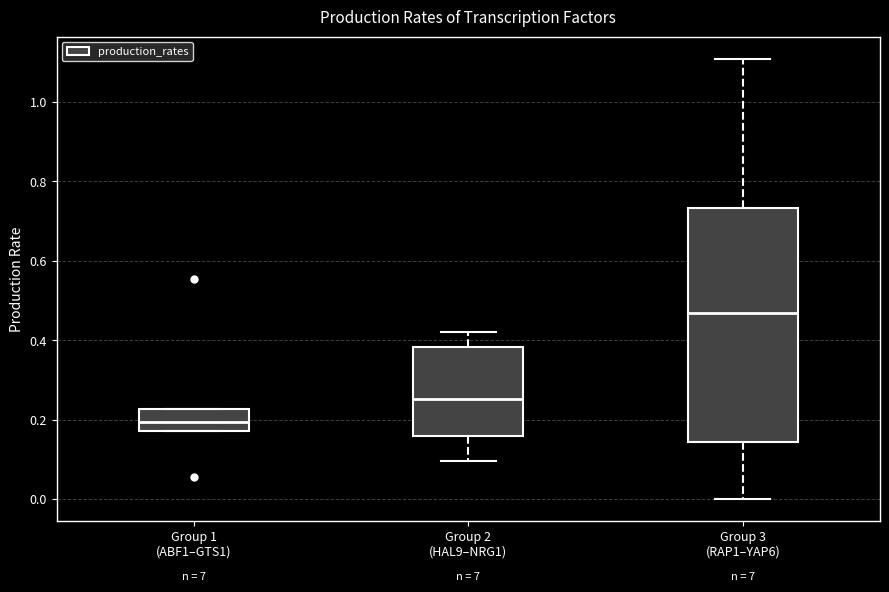

Where does the lower whisker of the box for Group 2 (HAL9–NRG1) end on the y-axis? The values are not printed on the chart, so give them approximately, as read against the axis.

0.10